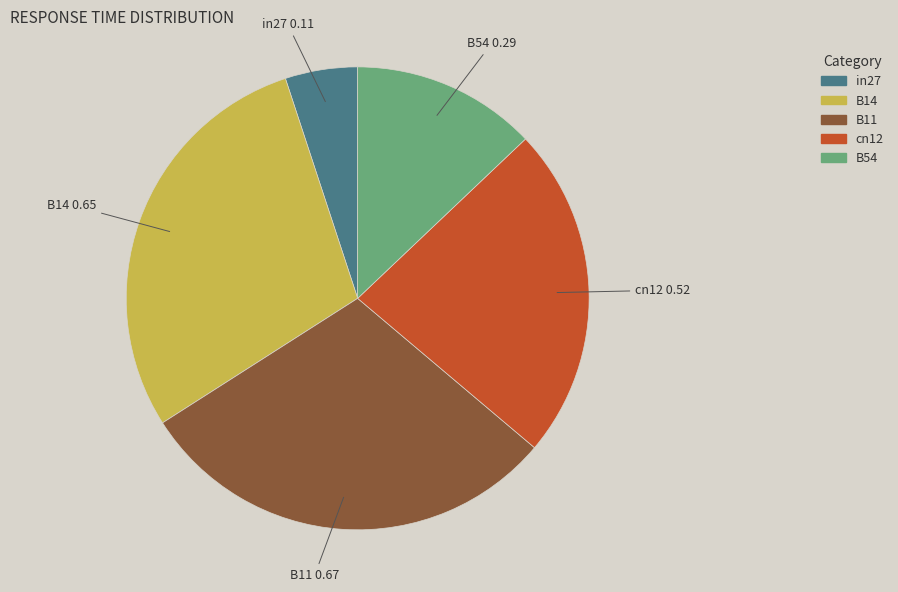

Is the sum of B11 and cn12 greater than half?

Yes